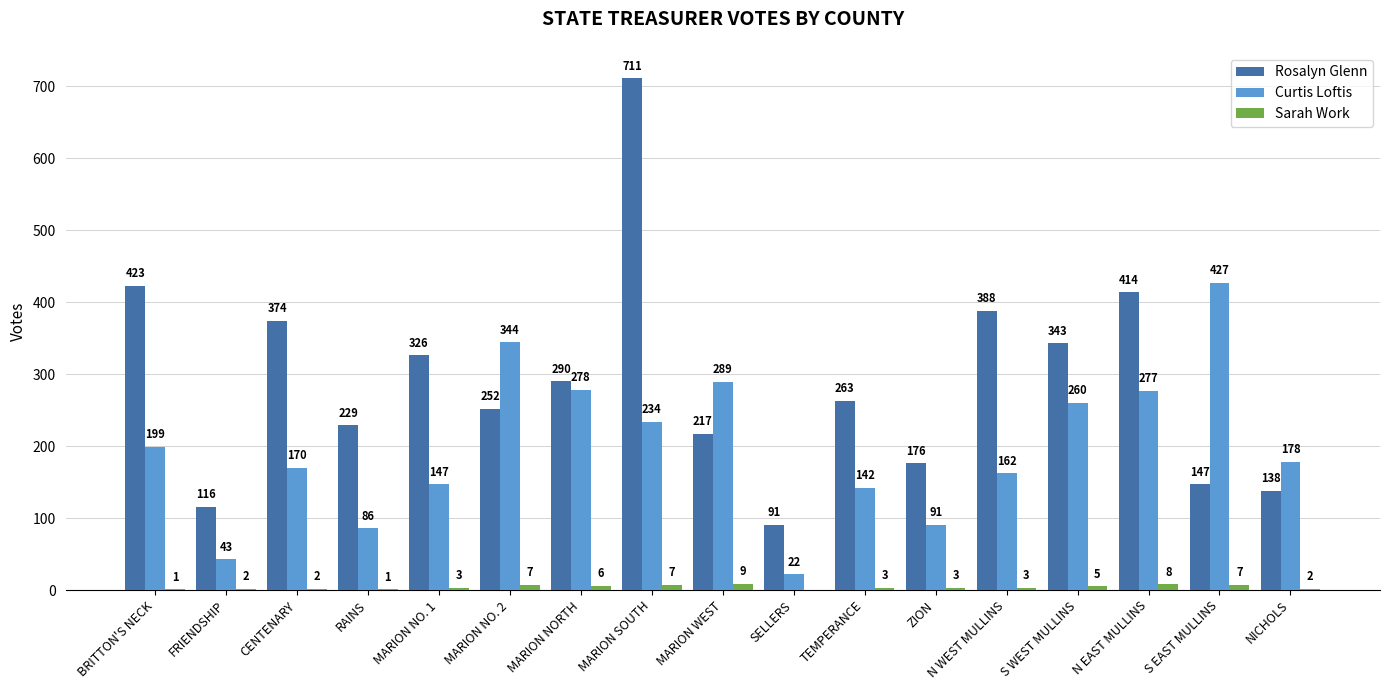

Is it true that Sarah Work equals 3 at TEMPERANCE?

True